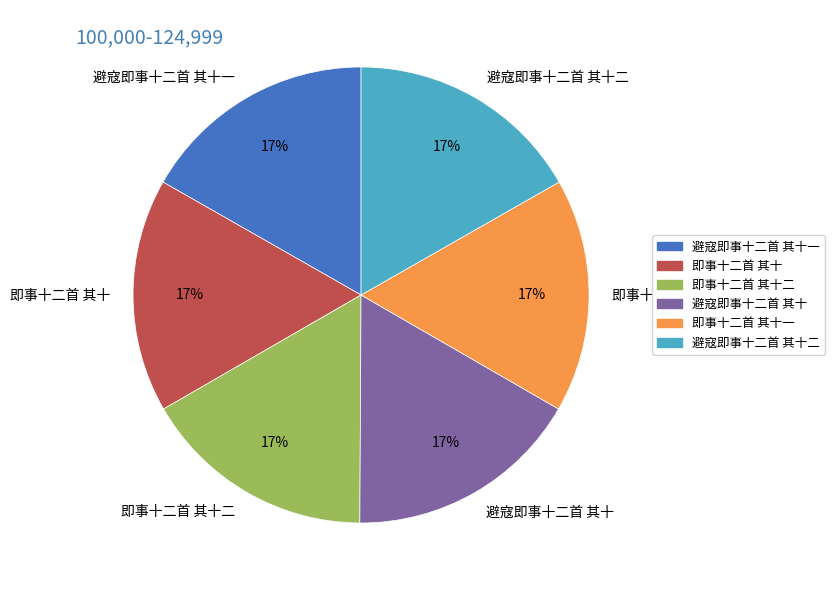

To the nearest percent, what portion does 即事十二首 其十二 represent?

17%